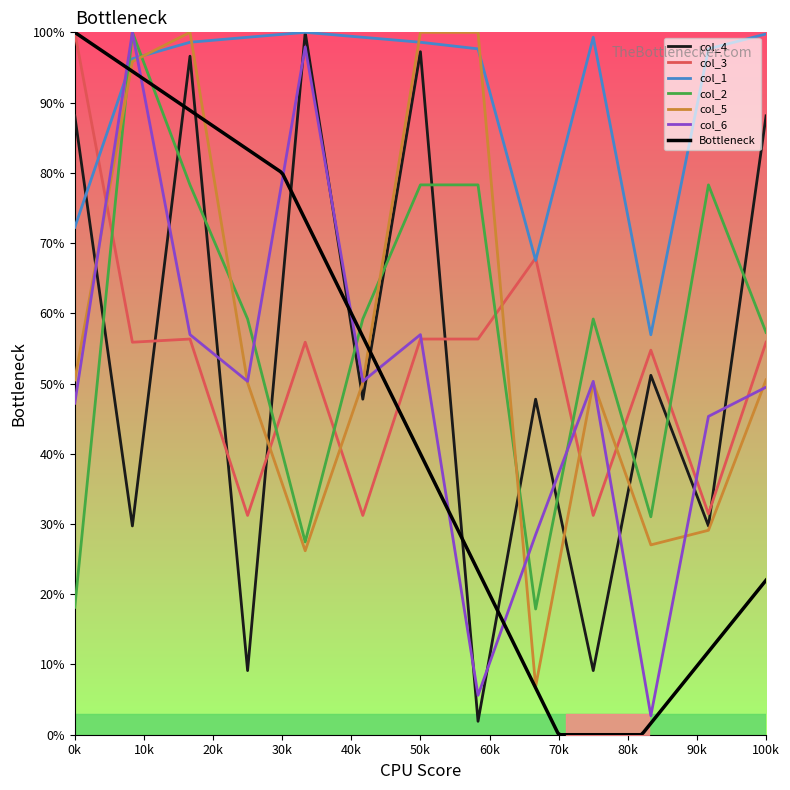

What is the maximum value for col_5?

100.0